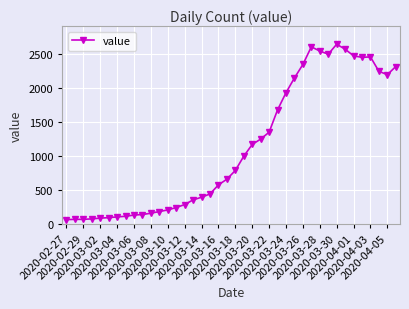

What is the value of the 22nd point from the left?

992